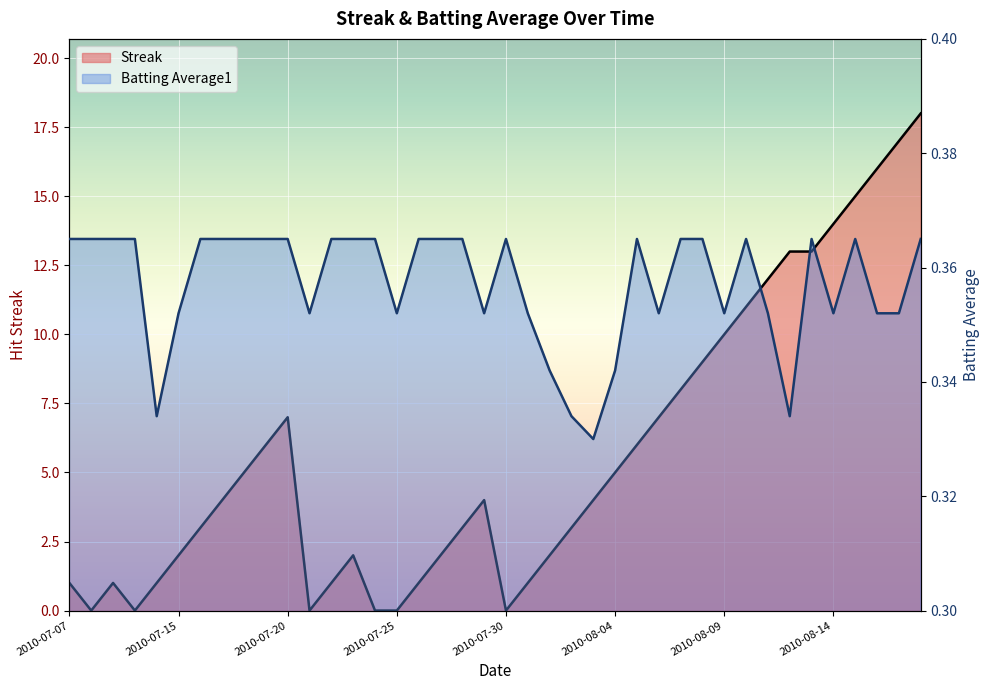

Reading left to right, list all the values displayed in this chart.

Streak: 1.0	0.0	1.0	0.0	1.0	2.0	3.0	4.0	5.0	6.0	7.0	0.0	1.0	2.0	0.0	0.0	1.0	2.0	3.0	4.0	0.0	1.0	2.0	3.0	4.0	5.0	6.0	7.0	8.0	9.0	10.0	11.0	12.0	13.0	13.0	14.0	15.0	16.0	17.0	18.0
Batting Average1: 0.4	0.4	0.4	0.4	0.3	0.4	0.4	0.4	0.4	0.4	0.4	0.4	0.4	0.4	0.4	0.4	0.4	0.4	0.4	0.4	0.4	0.4	0.3	0.3	0.3	0.3	0.4	0.4	0.4	0.4	0.4	0.4	0.4	0.3	0.4	0.4	0.4	0.4	0.4	0.4